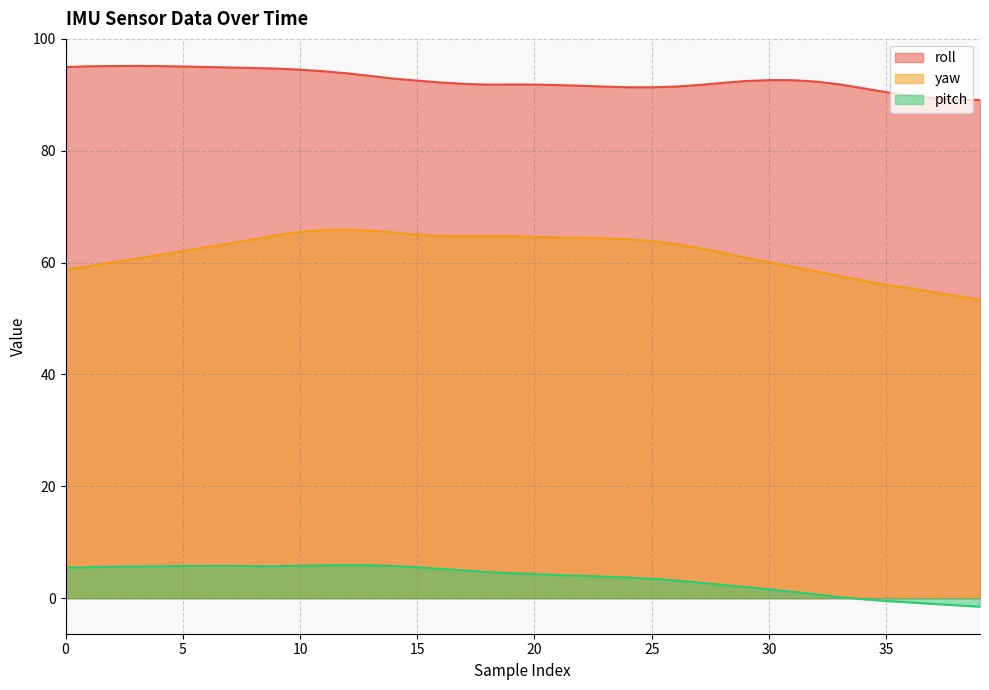

In roll, how many points are higher than both neighbors (excluding endpoints)?

3